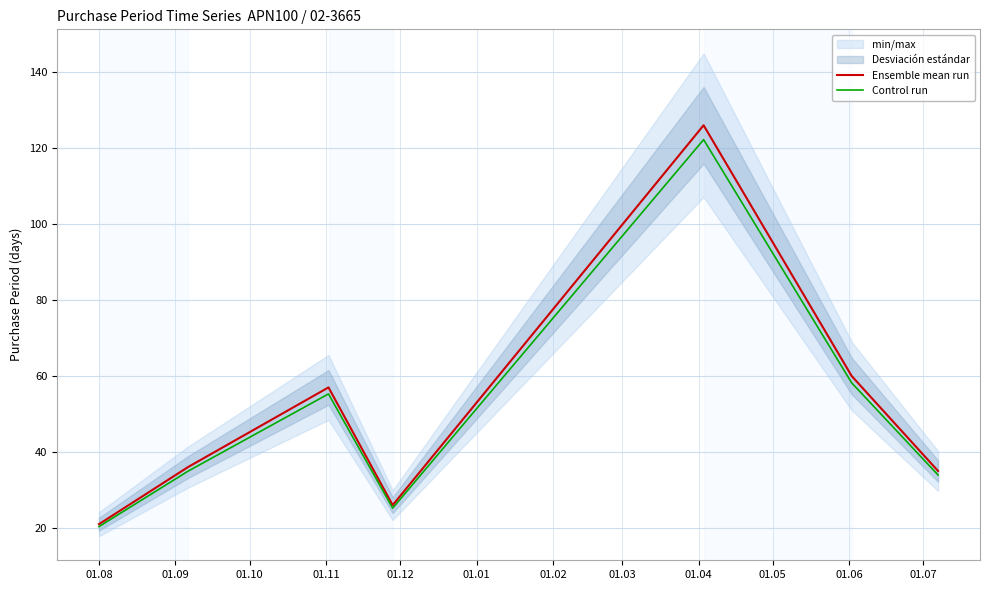

How many distinct data groups are displayed?

2